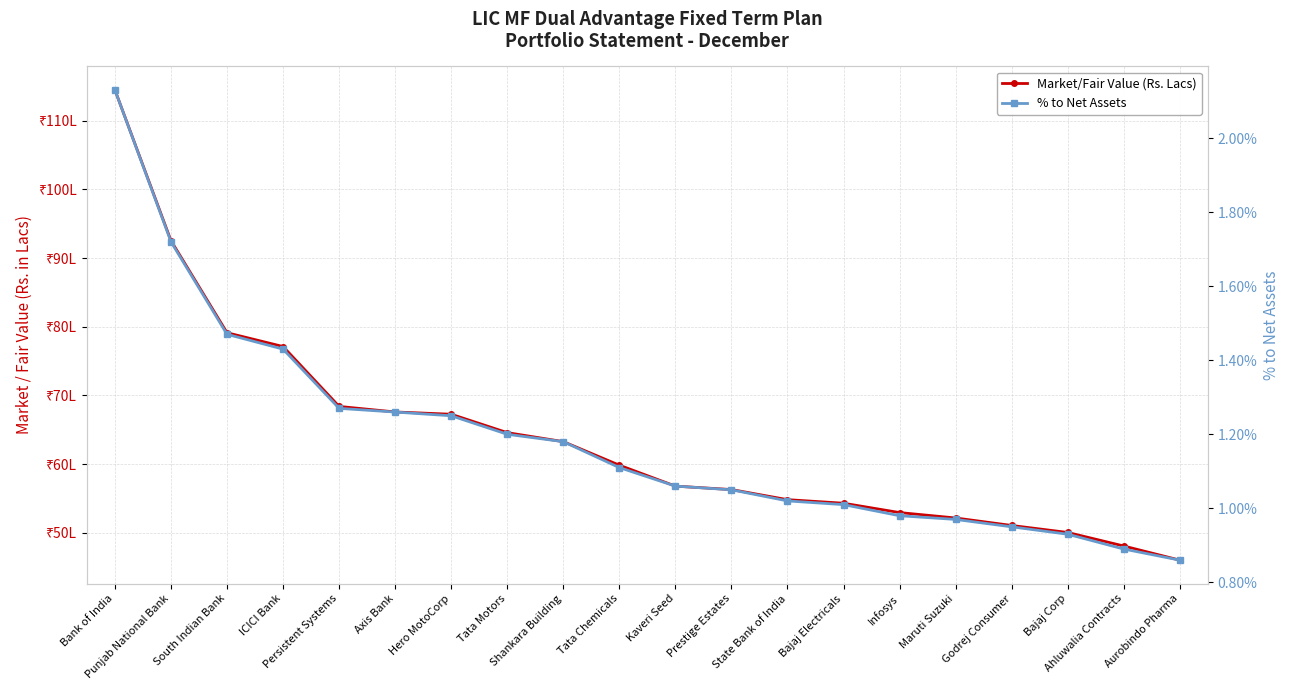

True or false: % to Net Assets and Market/Fair Value (Rs. Lacs) intersect in this chart.

False